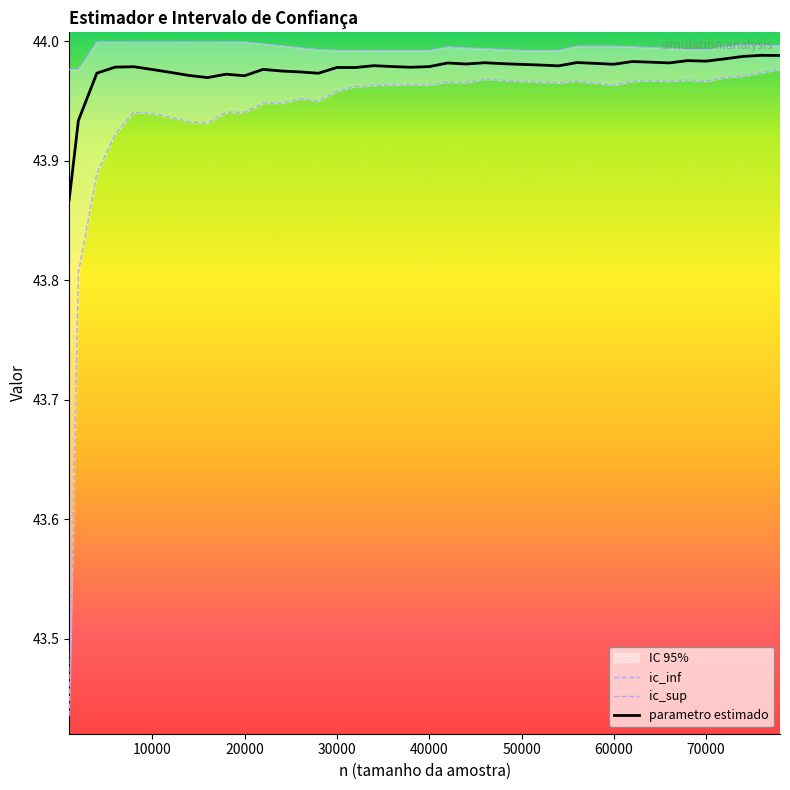

Is this an area chart (filled region under the line)?

No